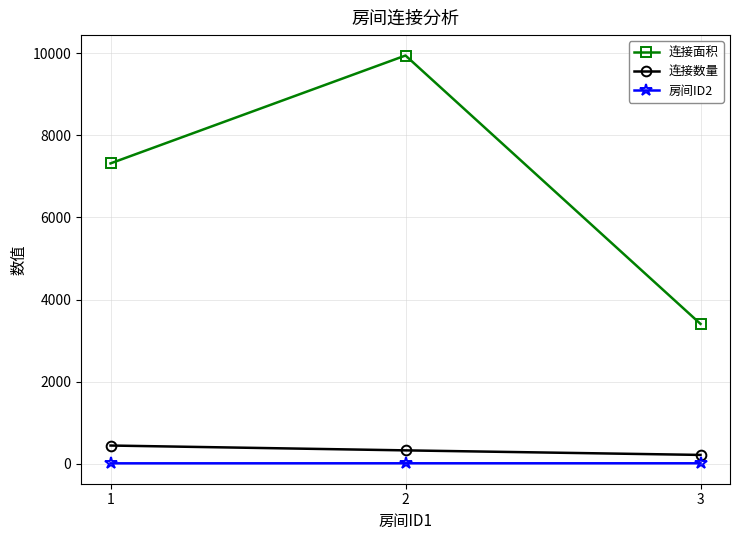

The value of 连接面积 at 1 is 2336. True or false?

False